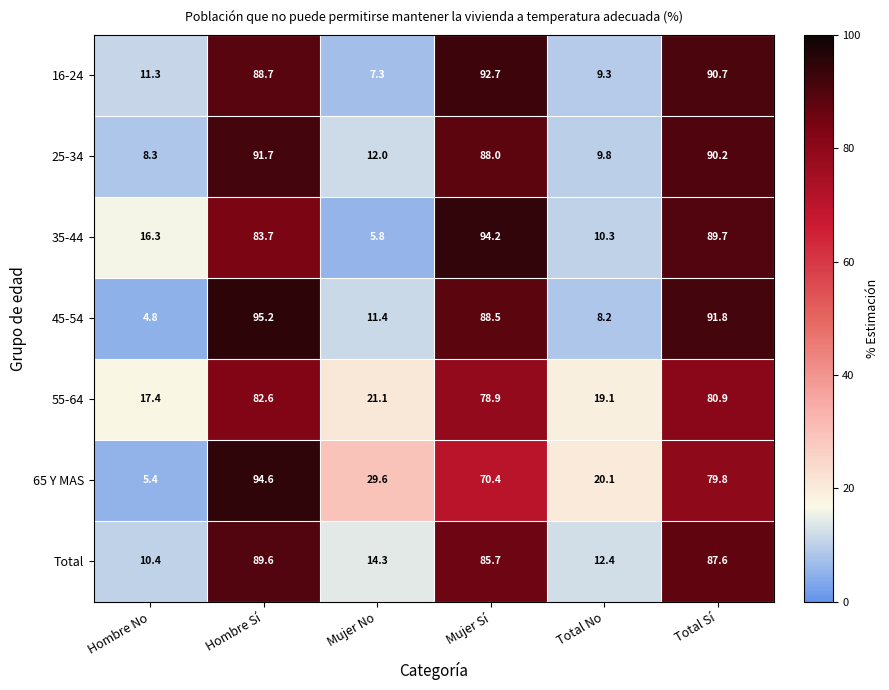

What is the minimum value shown in the chart?

4.8